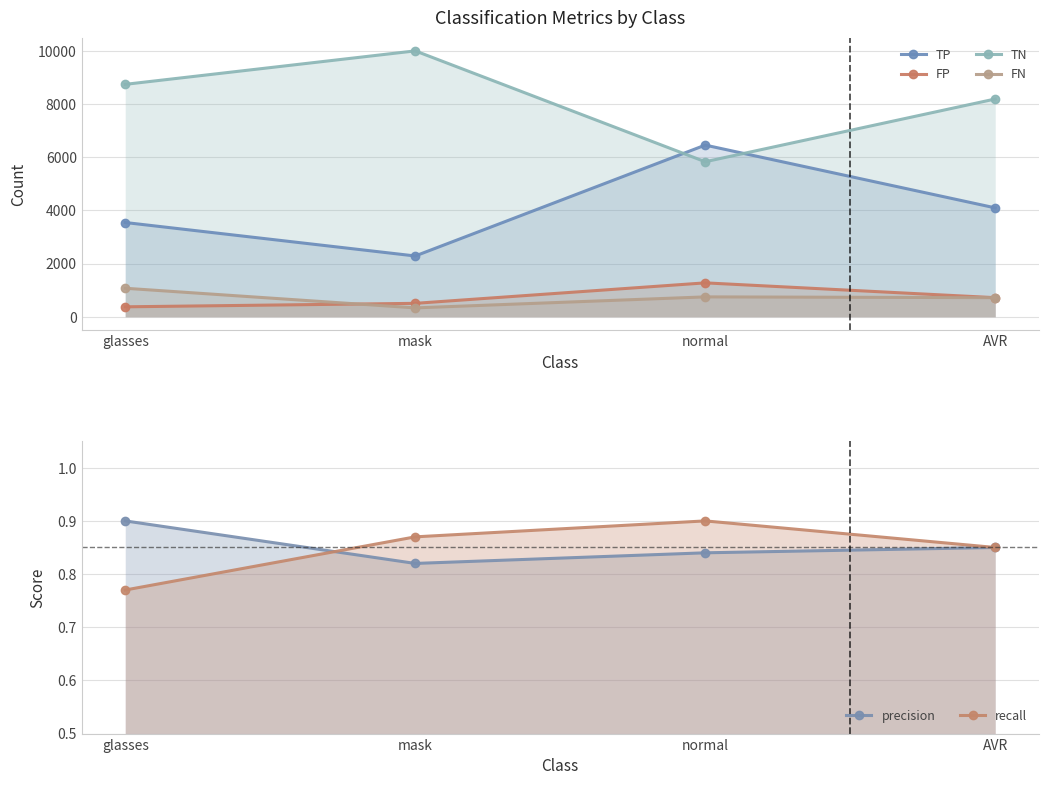

Where is TP nearest to the value 4374?

AVR